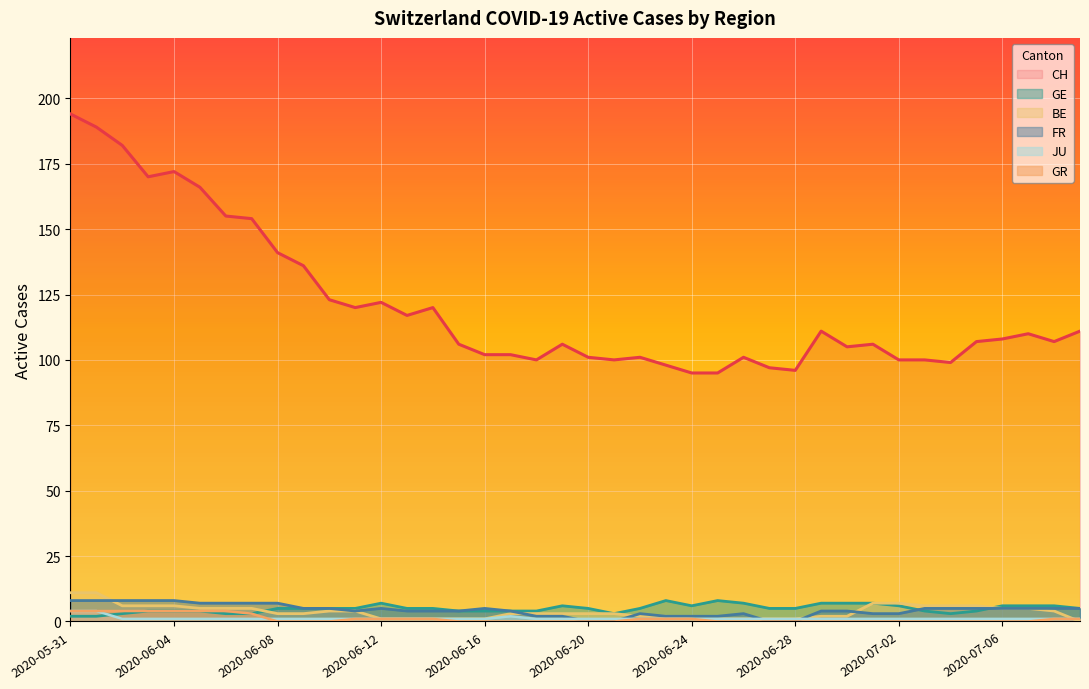

What are all the series names shown in the legend?

CH, GE, BE, FR, JU, GR